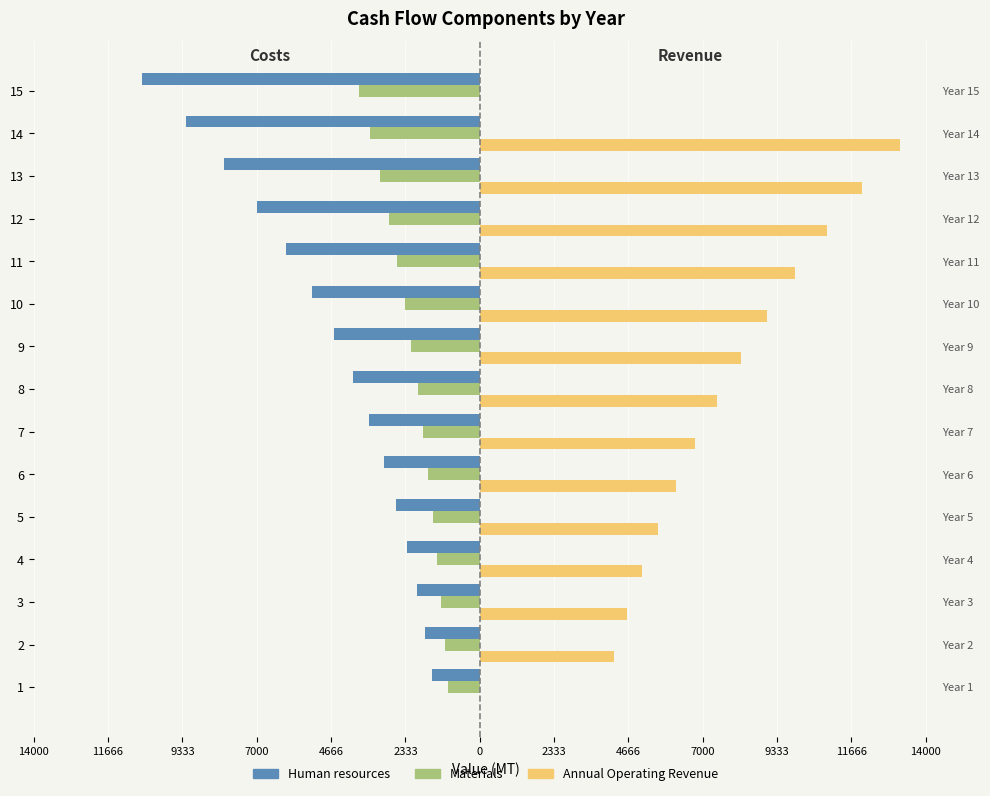

Is it true that Human resources equals -1725.0 at 11666?

True